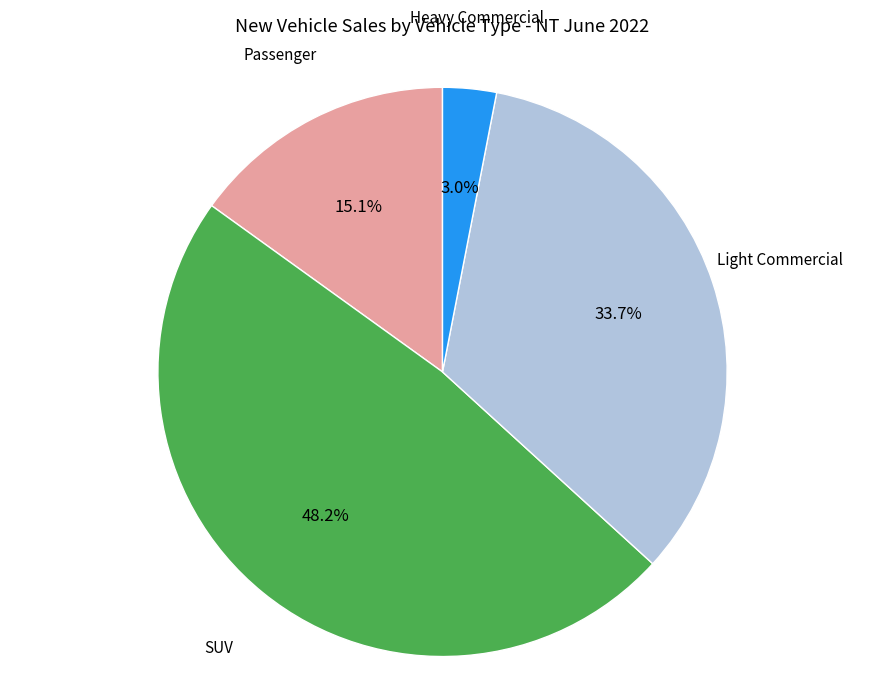

Is there a majority slice in this chart?

No